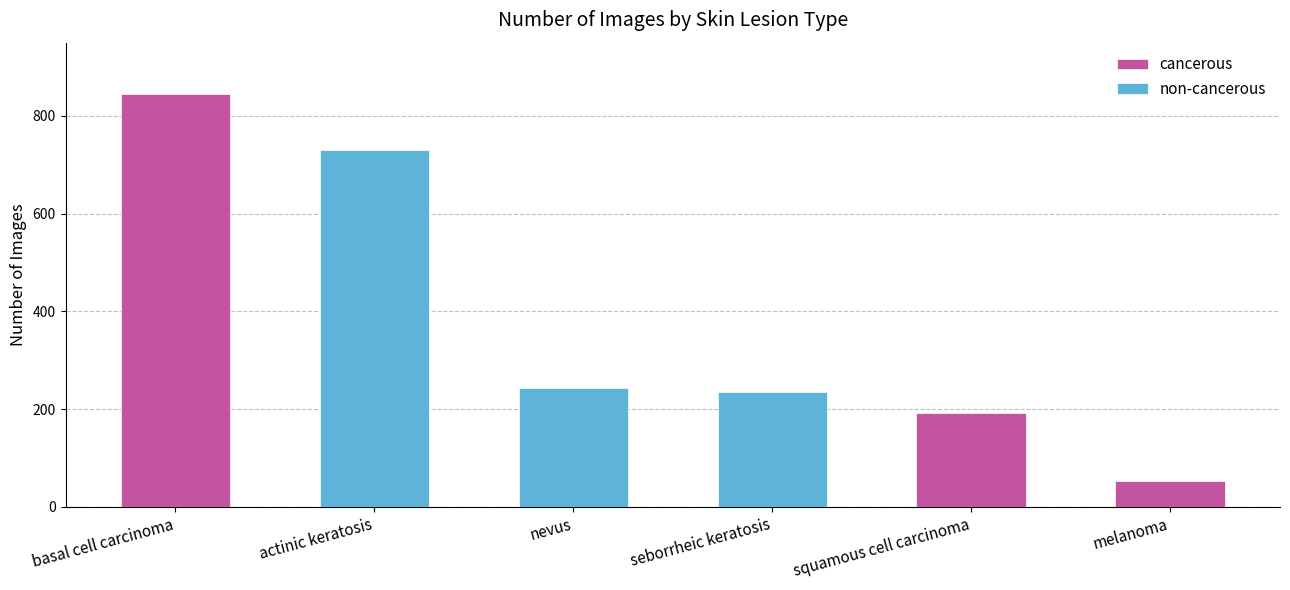

Which series has the largest range (max minus min)?

cancerous